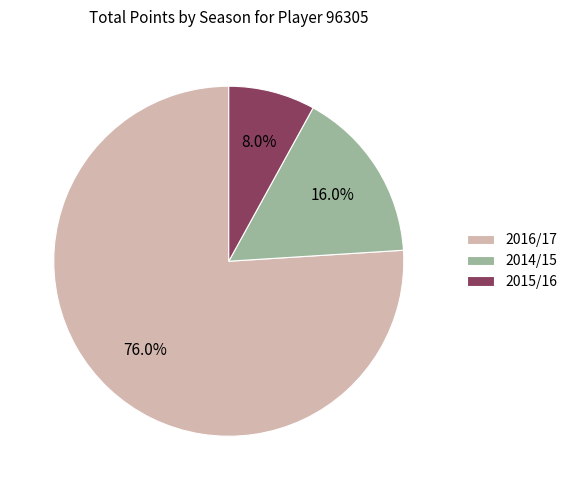

To the nearest percent, what percentage of the pie is 2015/16?

8%